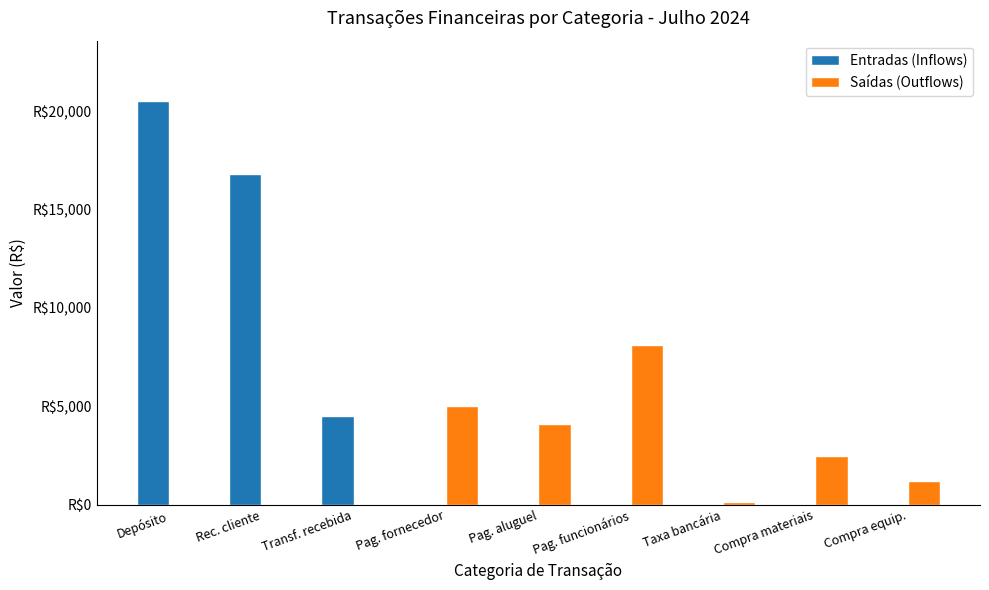

What is the label of the 1st bar from the right?

Compra equip.